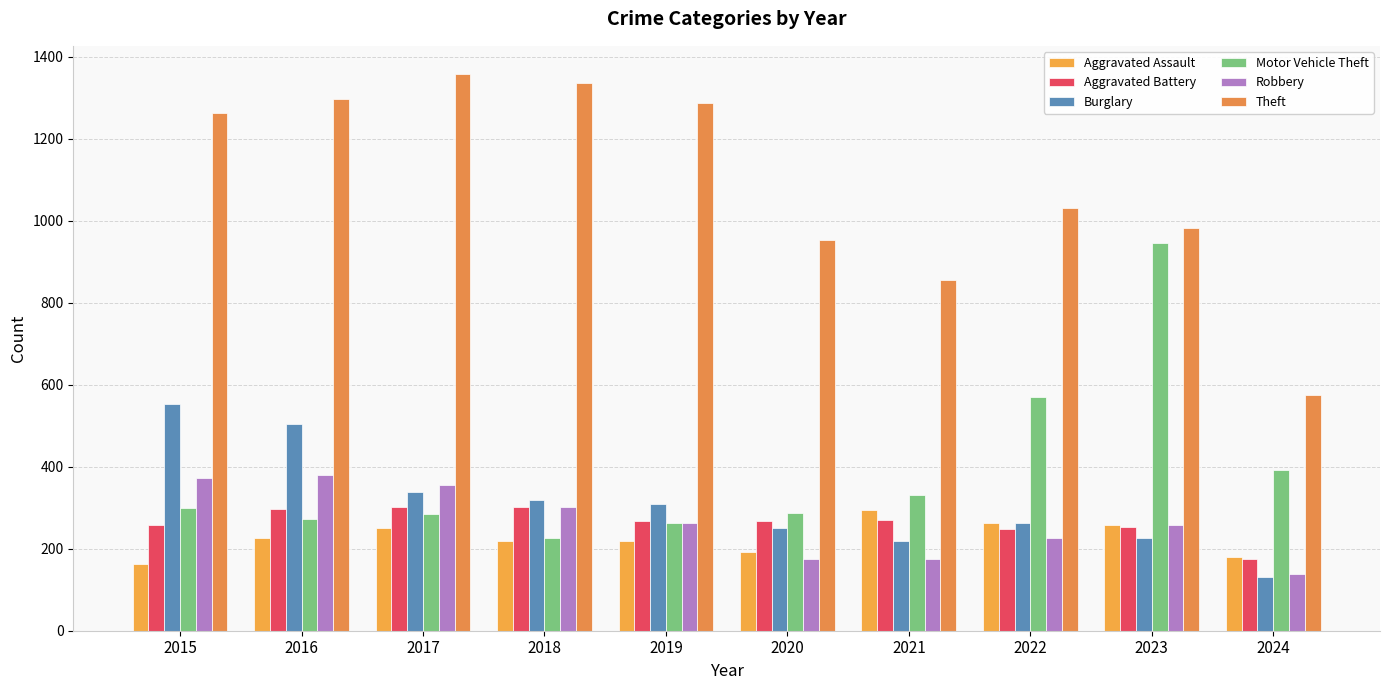

Which has a higher value, 2024 or 2019?

2019